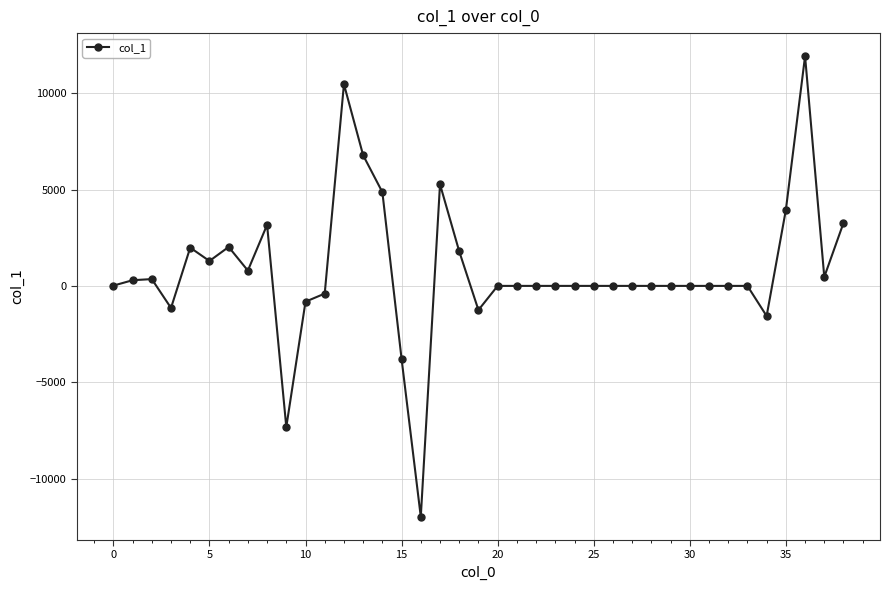

What is the sum of all values?

30410.9